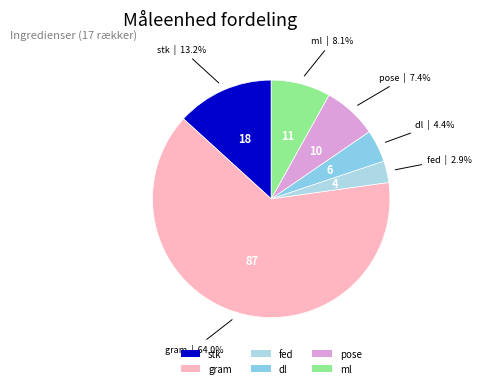

What percentage is the stk slice, to the nearest percent?

13%